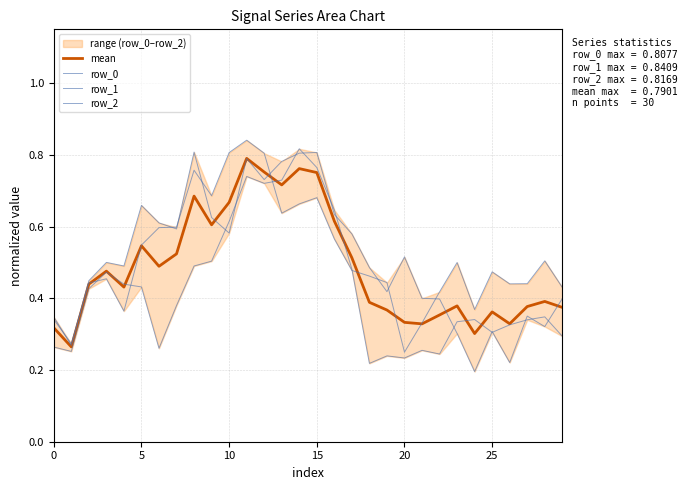

What is the greatest value displayed?

0.8